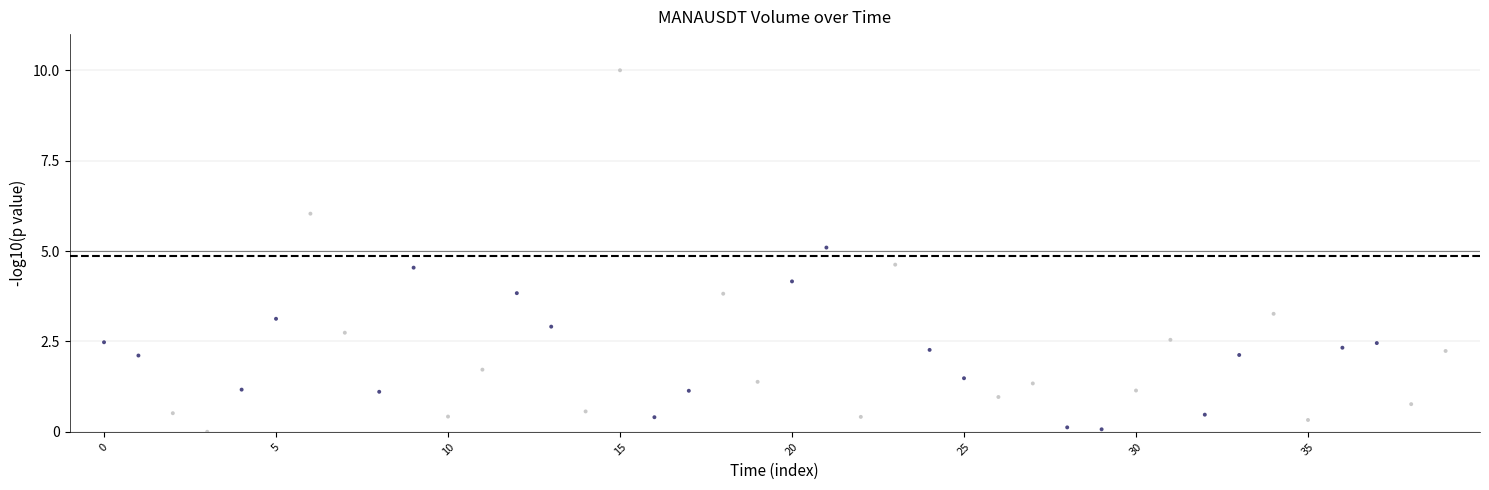

What is the range of Y values (max minus min)?

10.0